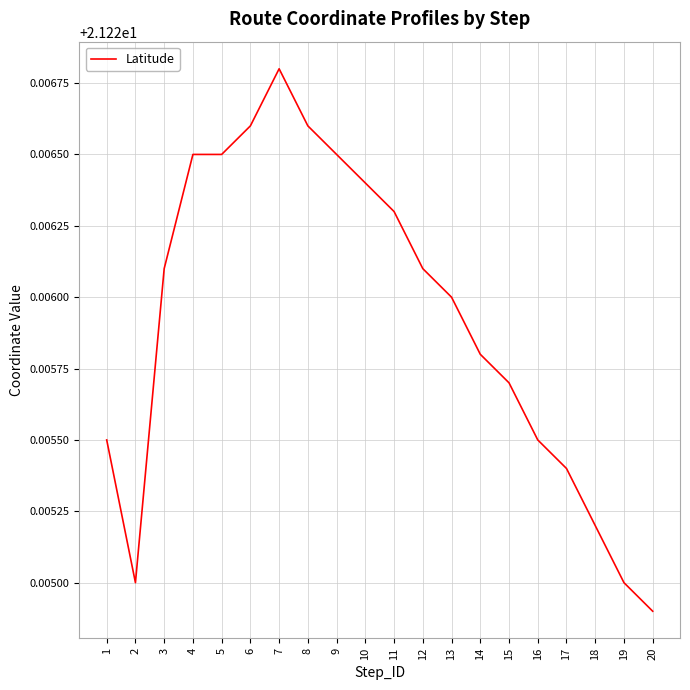

At which label is the value closest to 21?

20